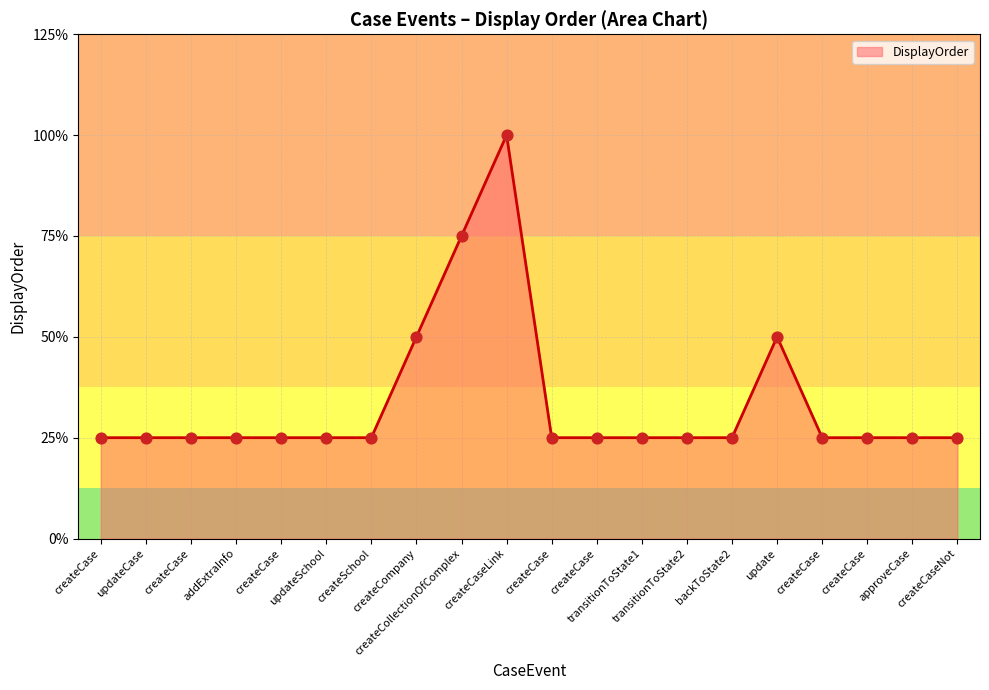

Is this an area chart (filled region under the line)?

Yes